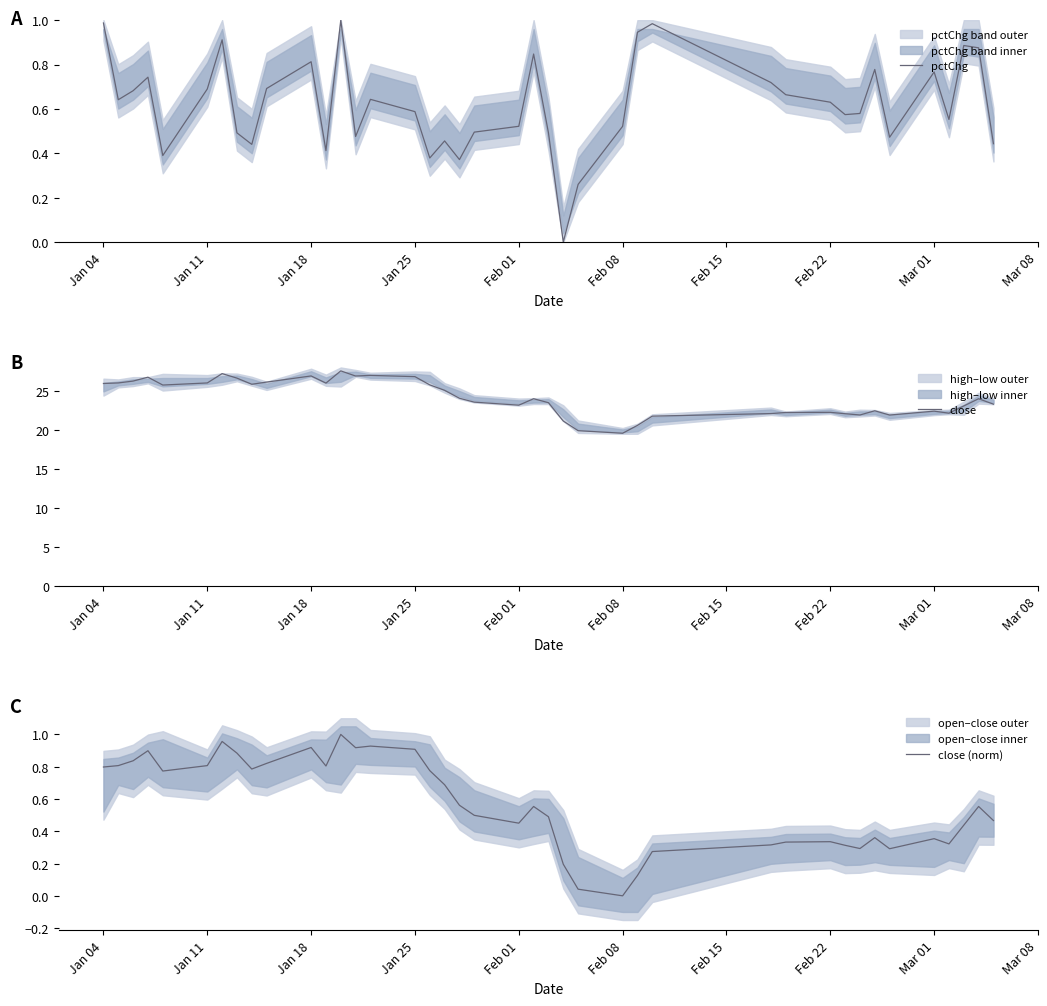

At which label does close (norm) reach its minimum?

Feb 08